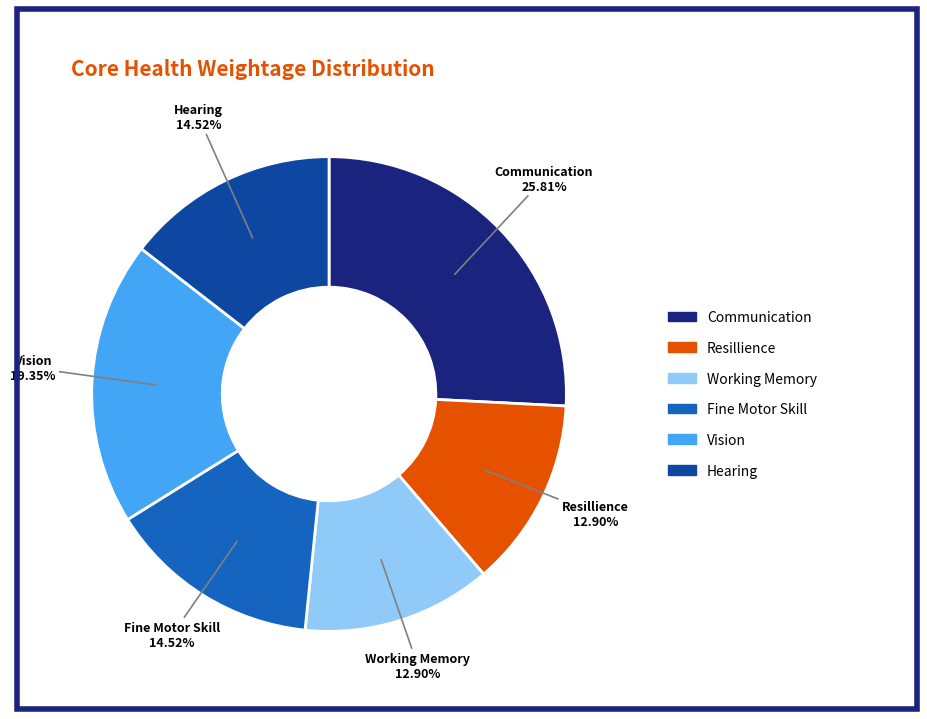

How many slices are in this pie chart?

6